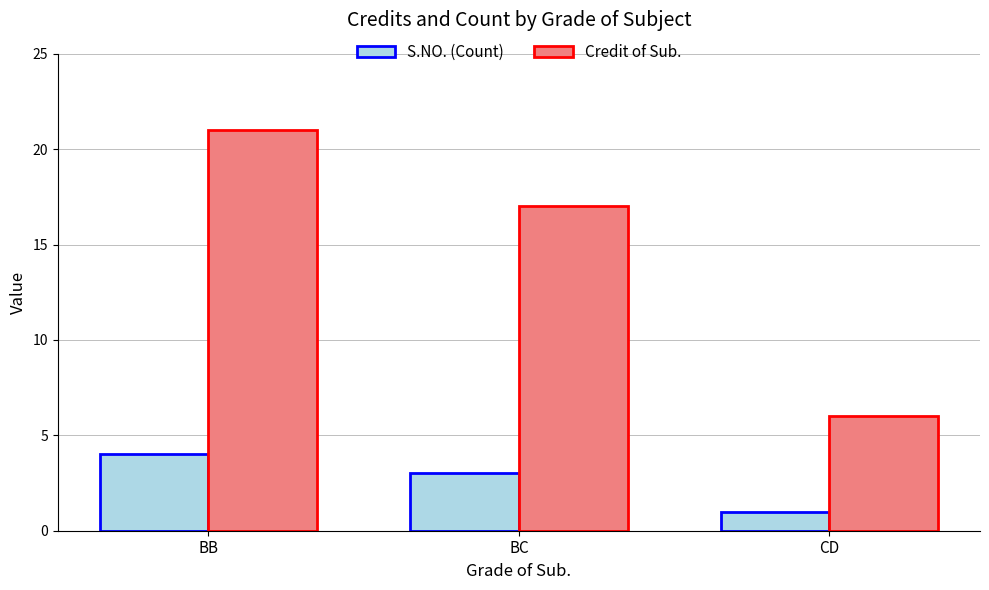

At how many categories does at least one series exceed 20?

1